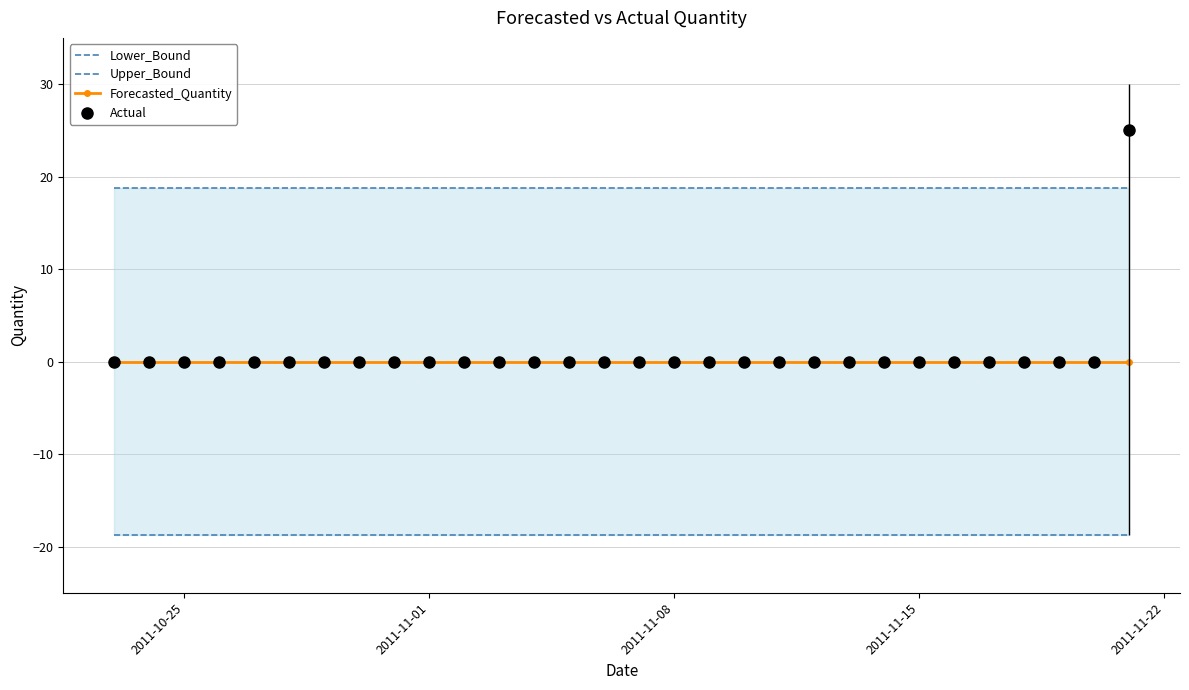

Is it true that Forecasted_Quantity equals 0 at 2011-10-25?

True